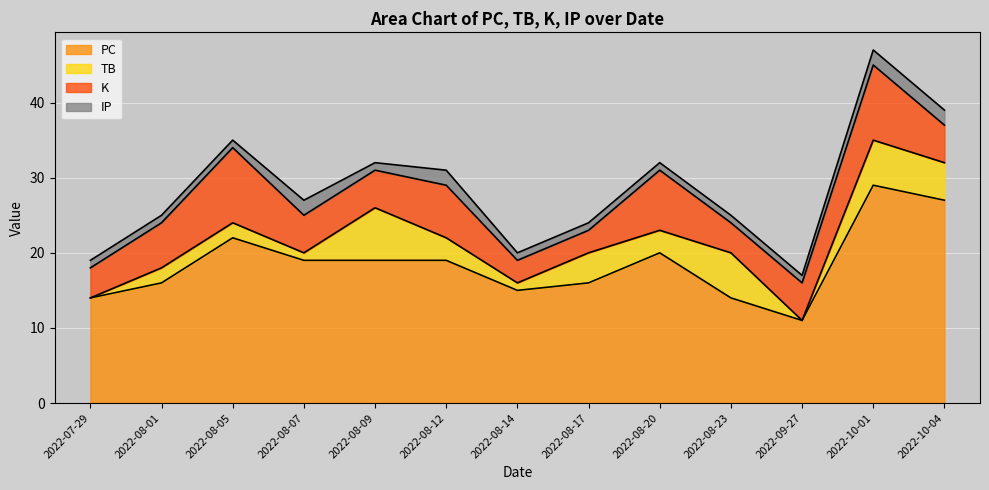

What is the label of the 9th point from the left?

2022-08-20